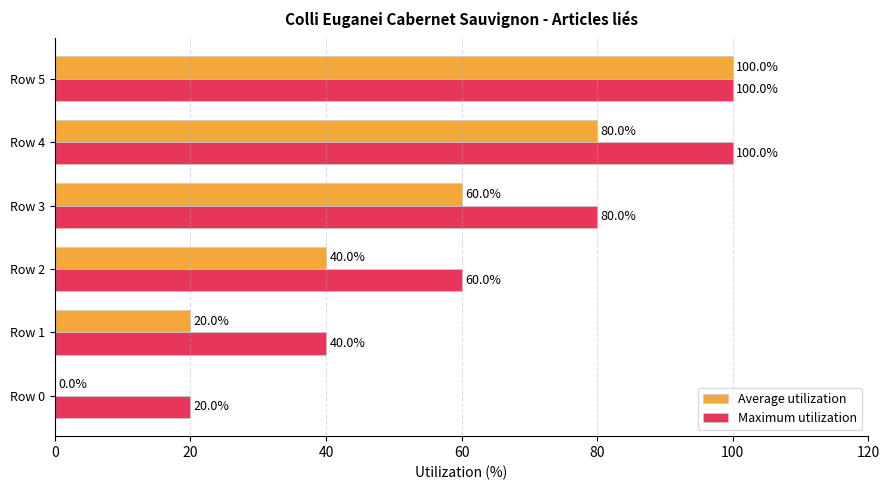

The Maximum utilization series shows 80 at Row 3. True or false?

True